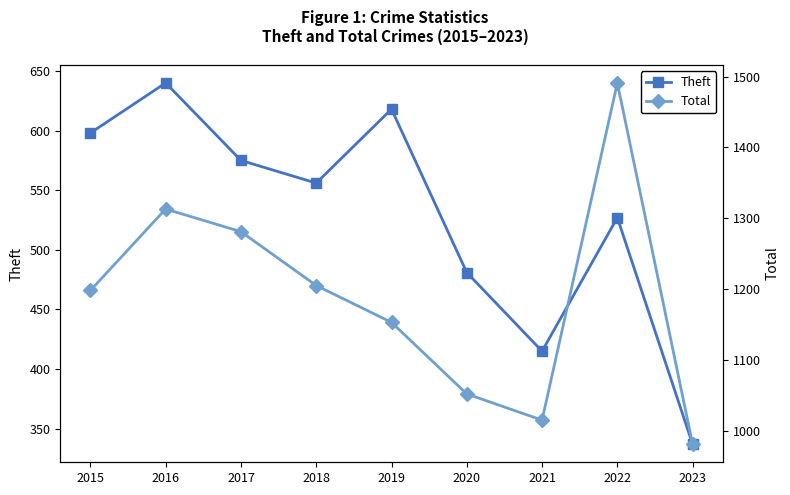

What are all the series names shown in the legend?

Theft, Total